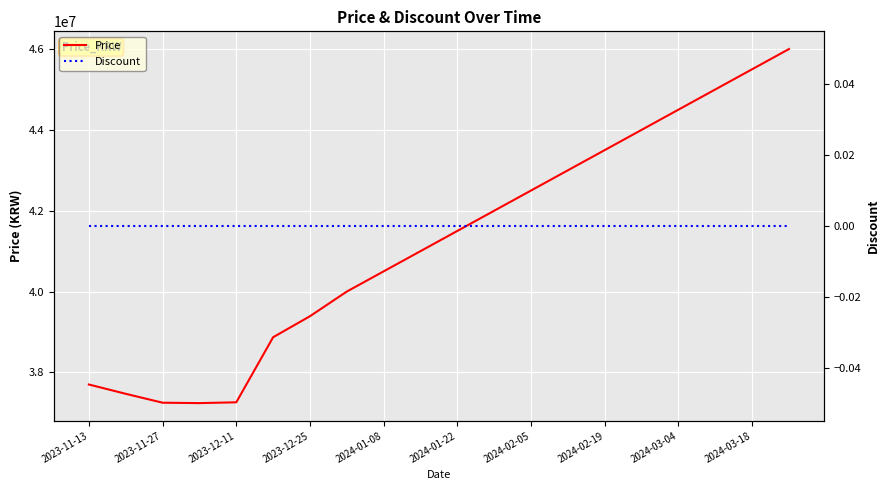

Reading left to right, what are all the values shown in this chart?

Price: 37700000	37470000	37250000	37240000	37260000	38870000	39390000	40000000	40500000	41000000	41500000	42000000	42500000	43000000	43500000	44000000	44500000	45000000	45500000	46000000
Discount: 0	0	0	0	0	0	0	0	0	0	0	0	0	0	0	0	0	0	0	0